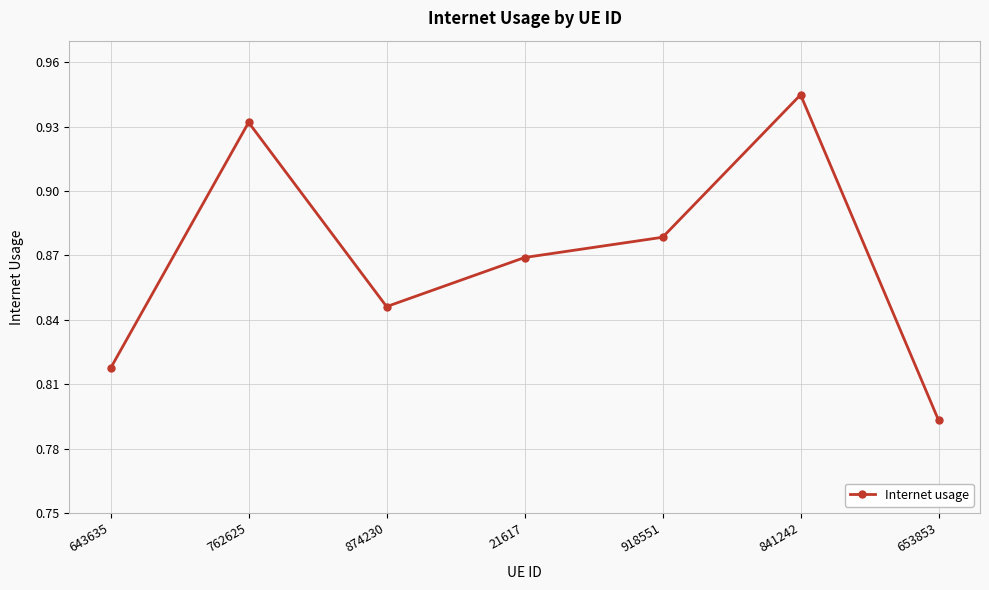

Where is the first local minimum?

874230